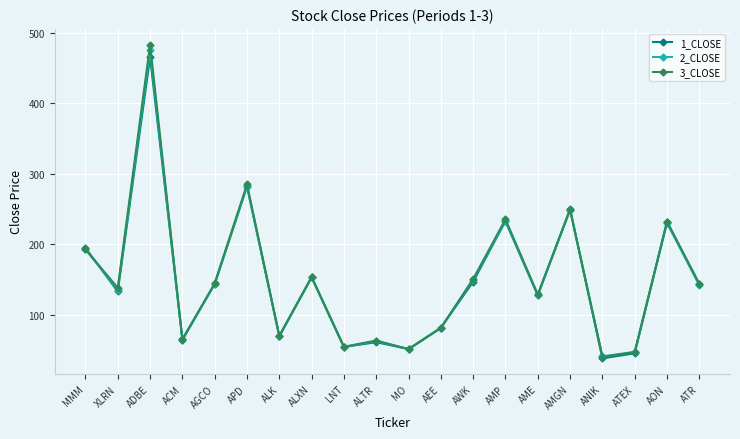

The 1_CLOSE series shows 85.3 at ACM. True or false?

False